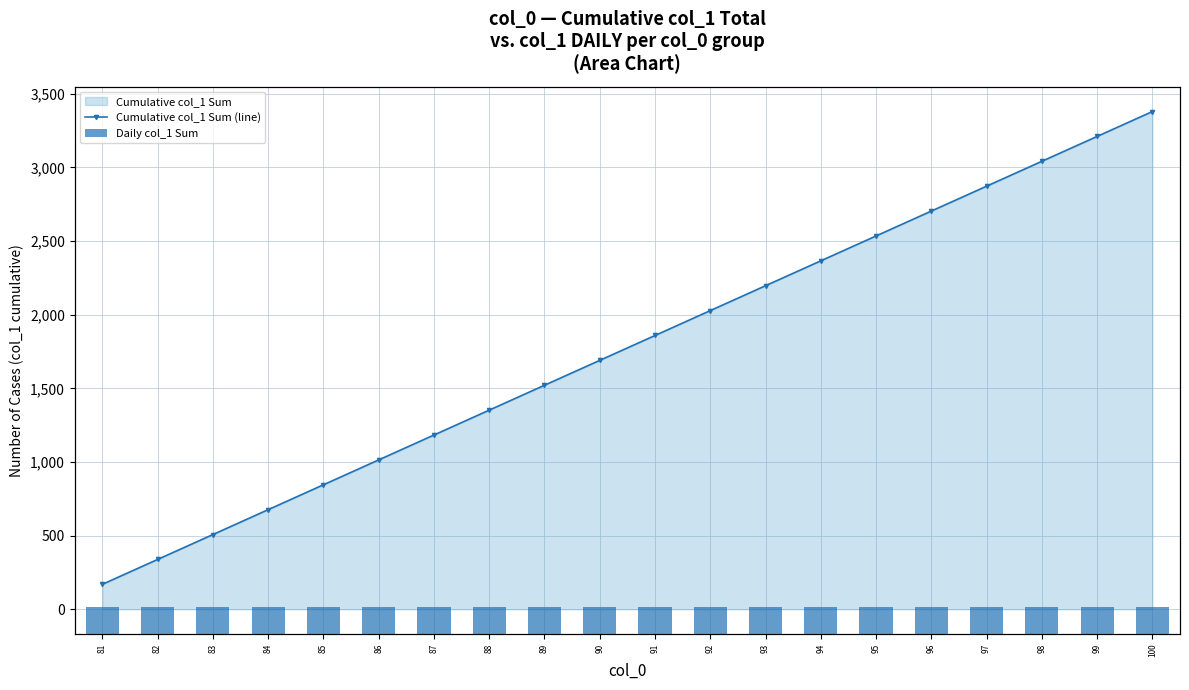

At which label does Daily col_1 Sum reach its minimum?

81